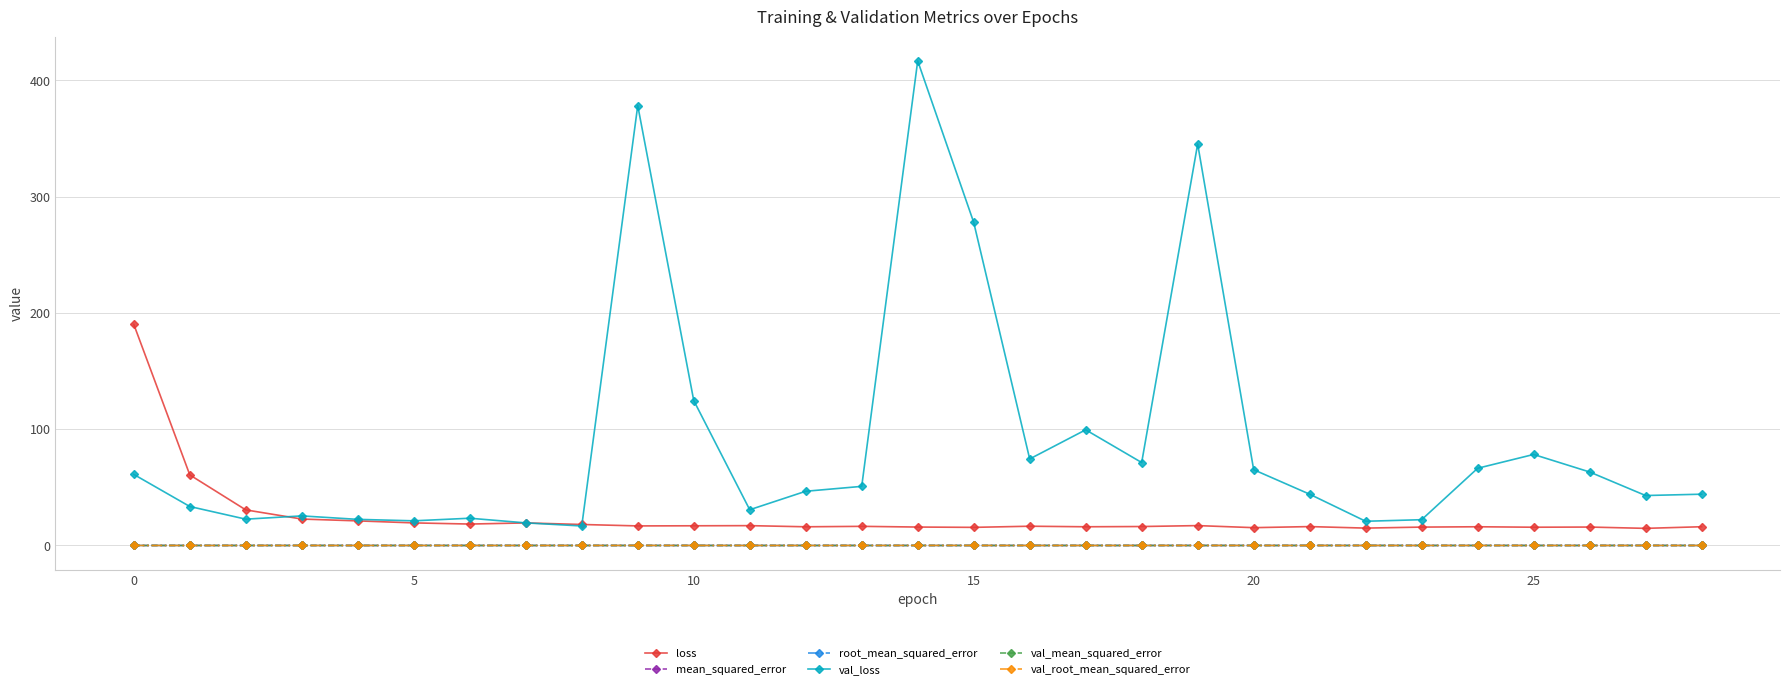

True or false: val_root_mean_squared_error and val_loss intersect in this chart.

False